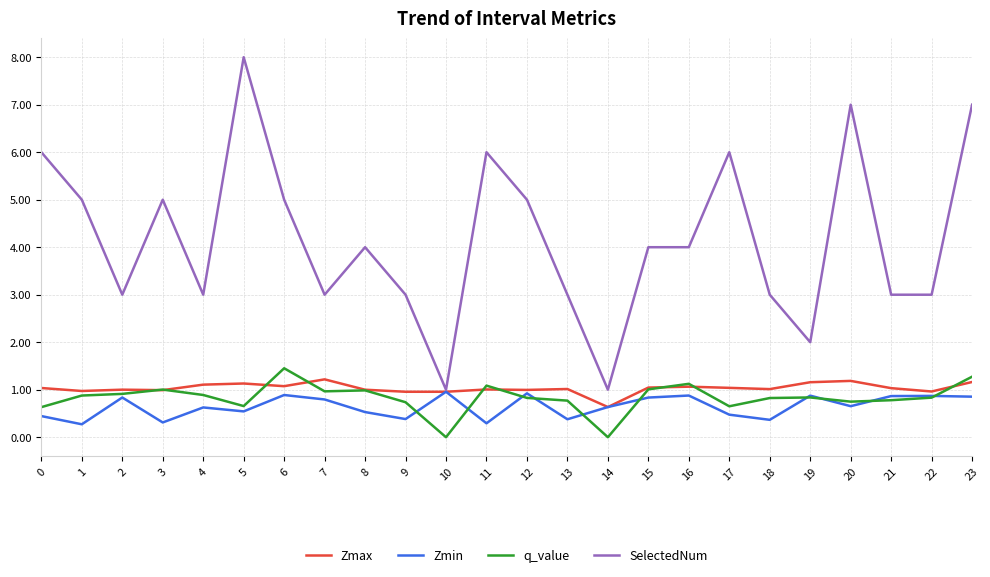

How many SelectedNum values are between 3 and 6?

18